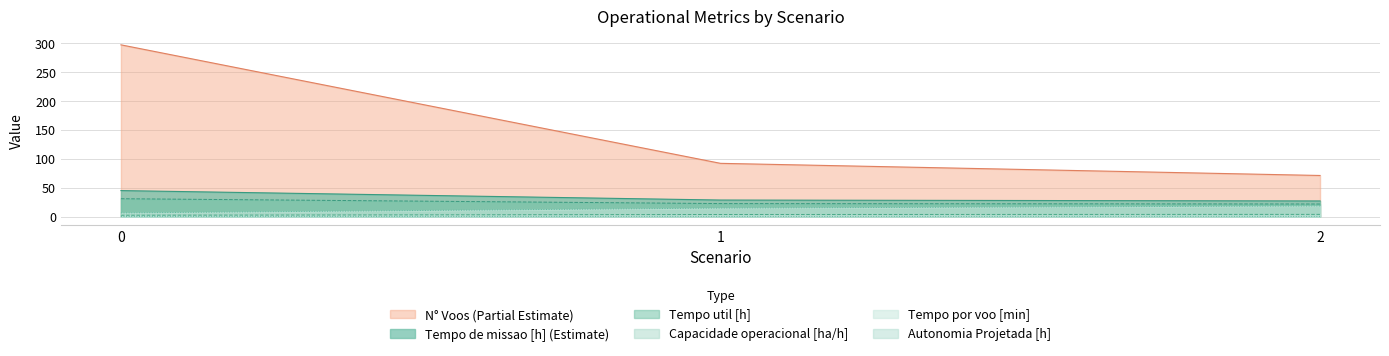

Which series has the largest total across all categories?

N° Voos